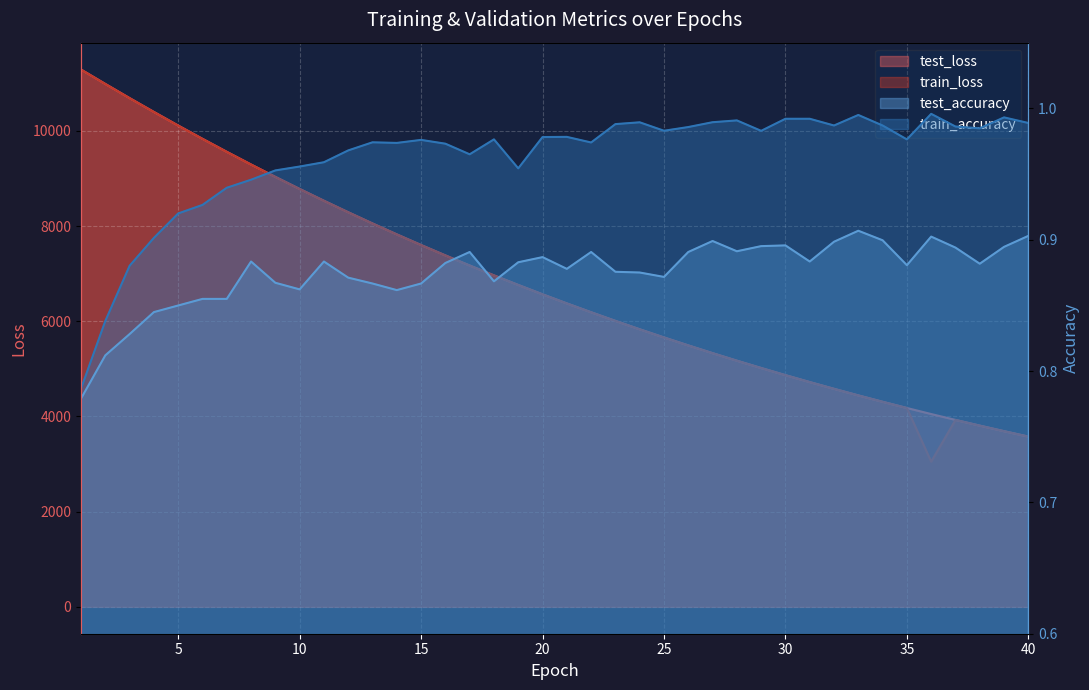

What are all the series names shown in the legend?

test_loss, train_loss, test_accuracy, train_accuracy